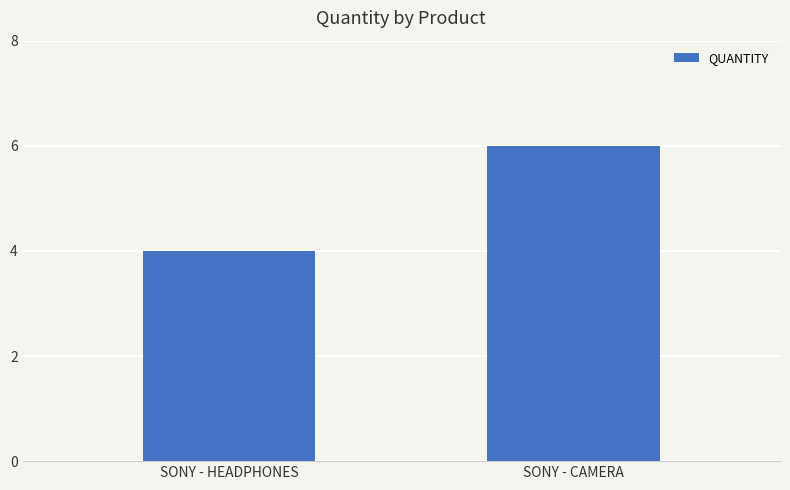

Reading right to left, transcribe all the data shown in this chart.

SONY - CAMERA=6	SONY - HEADPHONES=4